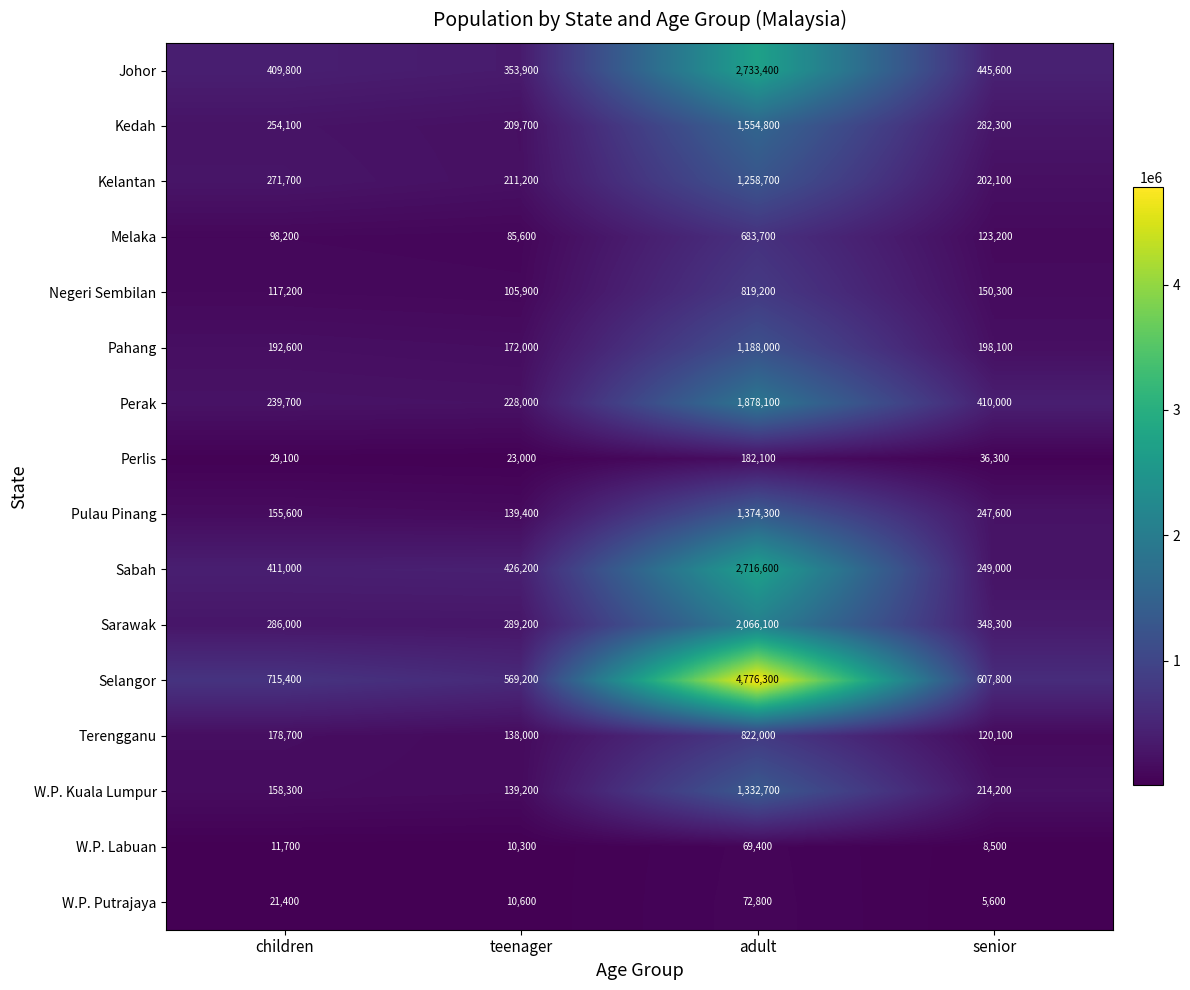

How many data points does each series have?

4